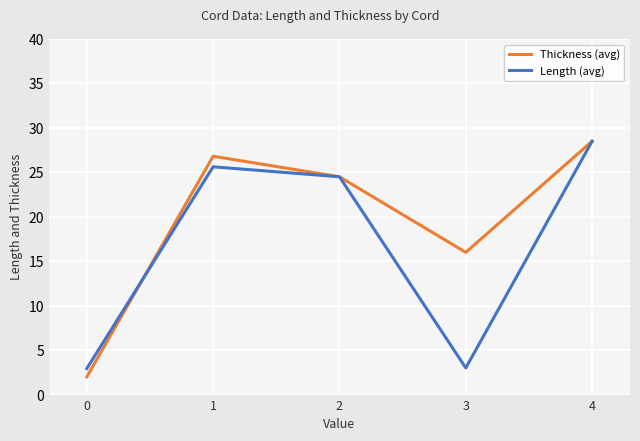

At which label does Thickness (avg) first exceed 24?

1